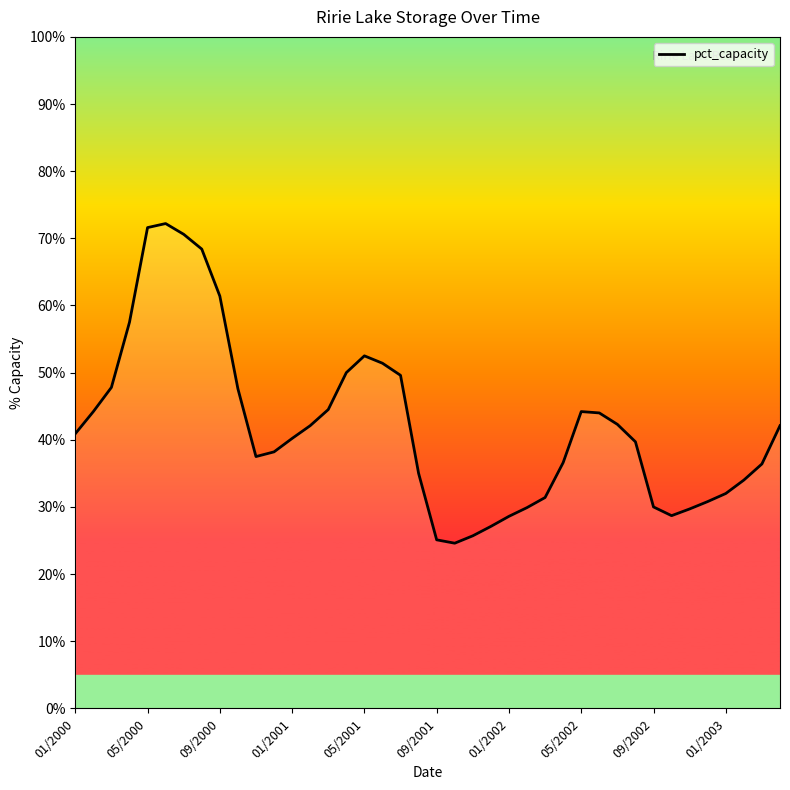

Is it true that the value at 27 is 36.6?

True